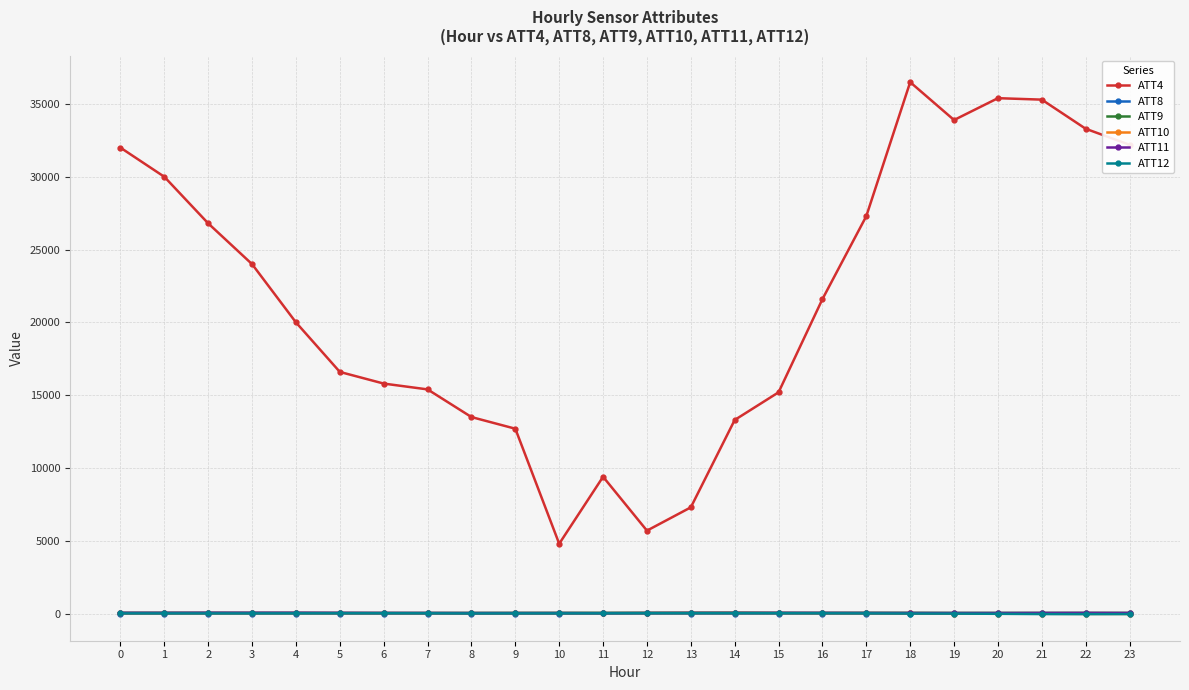

The value of ATT4 at 5 is 6090.1. True or false?

False